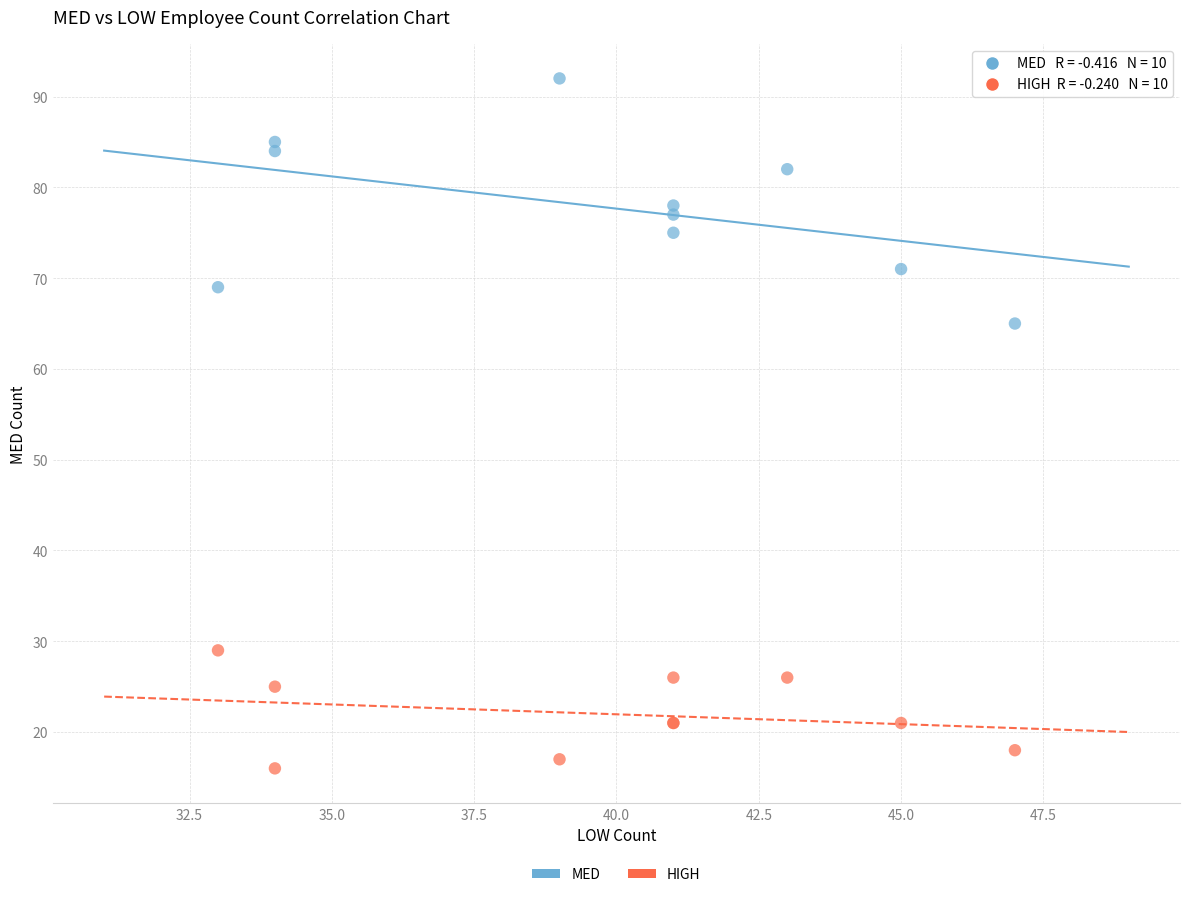

Which series contains the lowest Y value?

HIGH